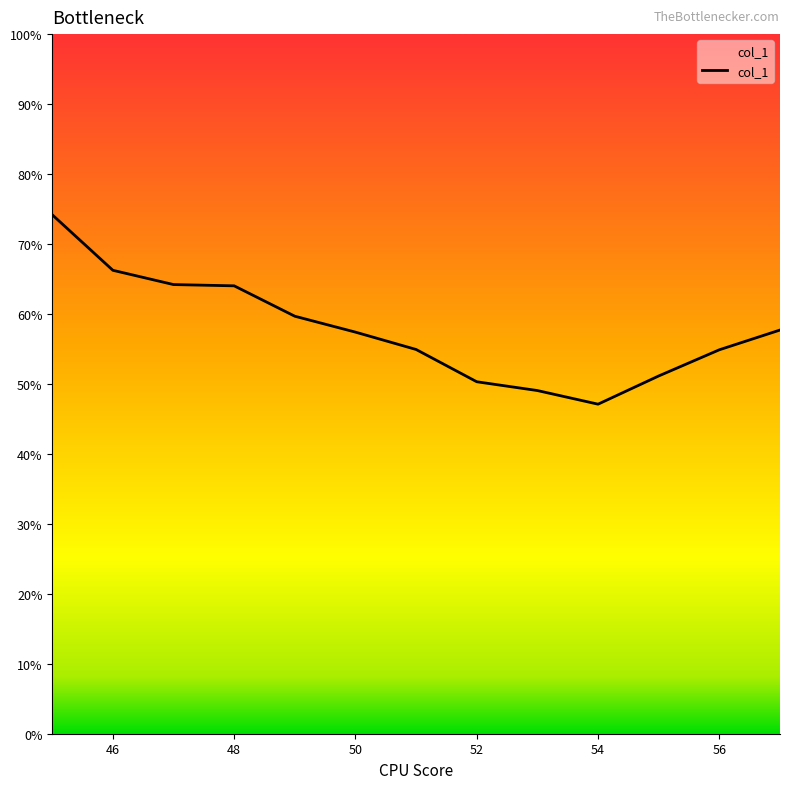

What is the smallest value displayed?

47.1